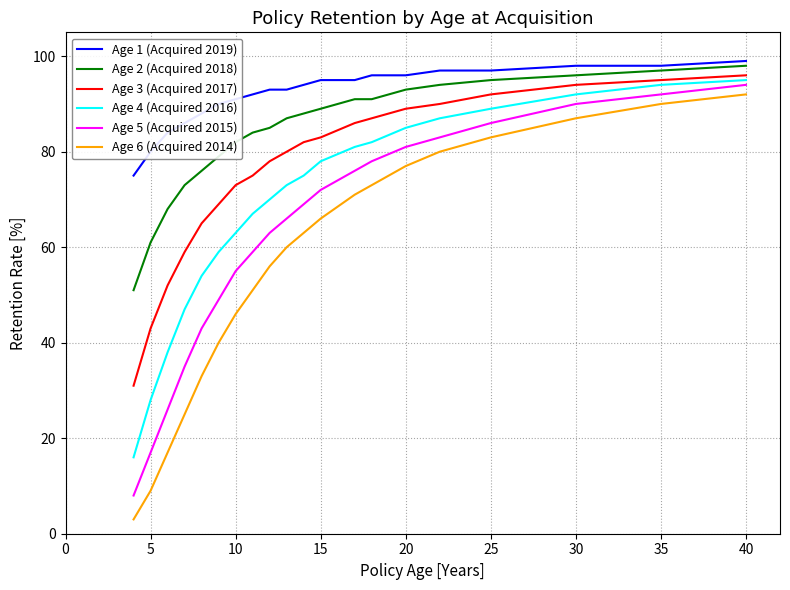

Which series has the widest spread of values?

Age 6 (Acquired 2014)